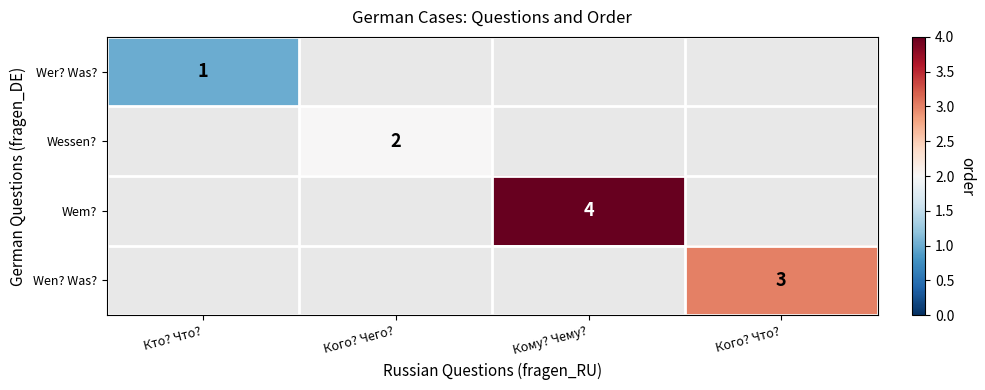

The Wen? Was? series shows 3 at Кого? Что?. True or false?

True